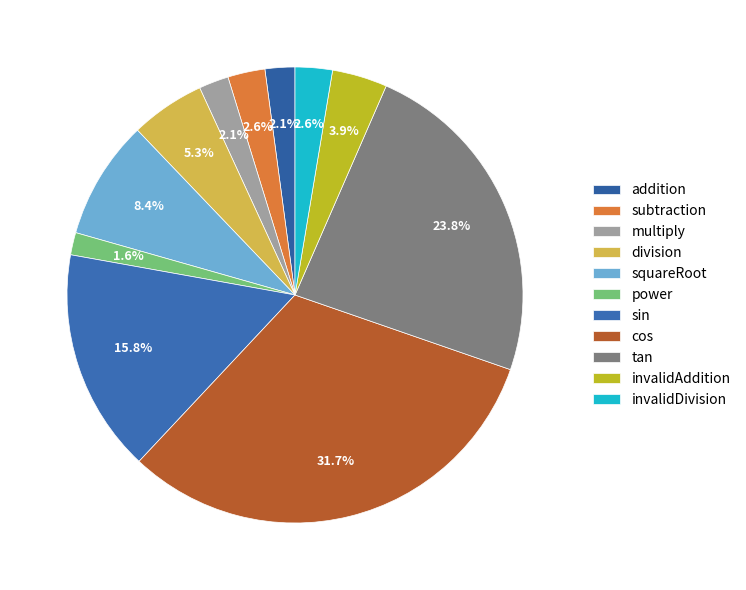

True or false: invalidDivision accounts for 17% of the total.

False